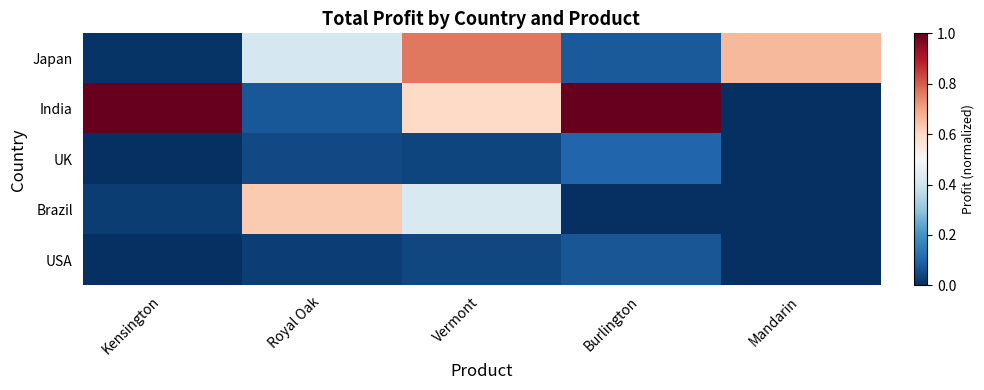

How many data points does each series have?

5